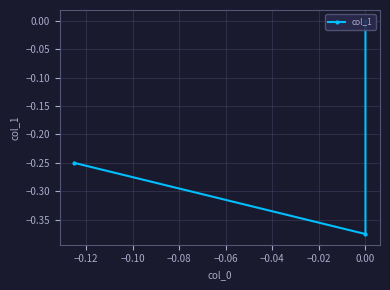

Which has a higher value, −0.12 or −0.14?

−0.14